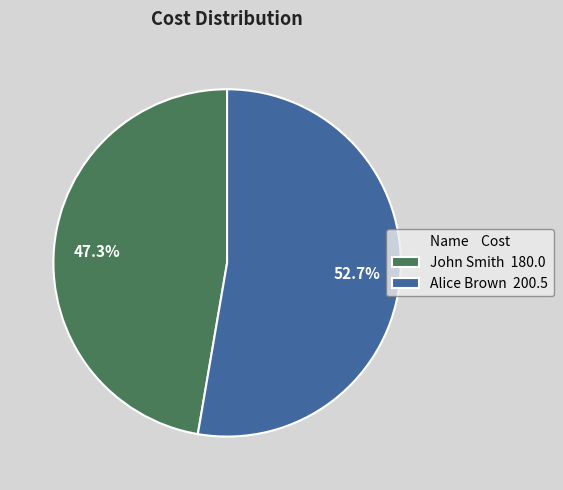

What is the ratio of the value at Alice Brown to the value at John Smith?

1.1